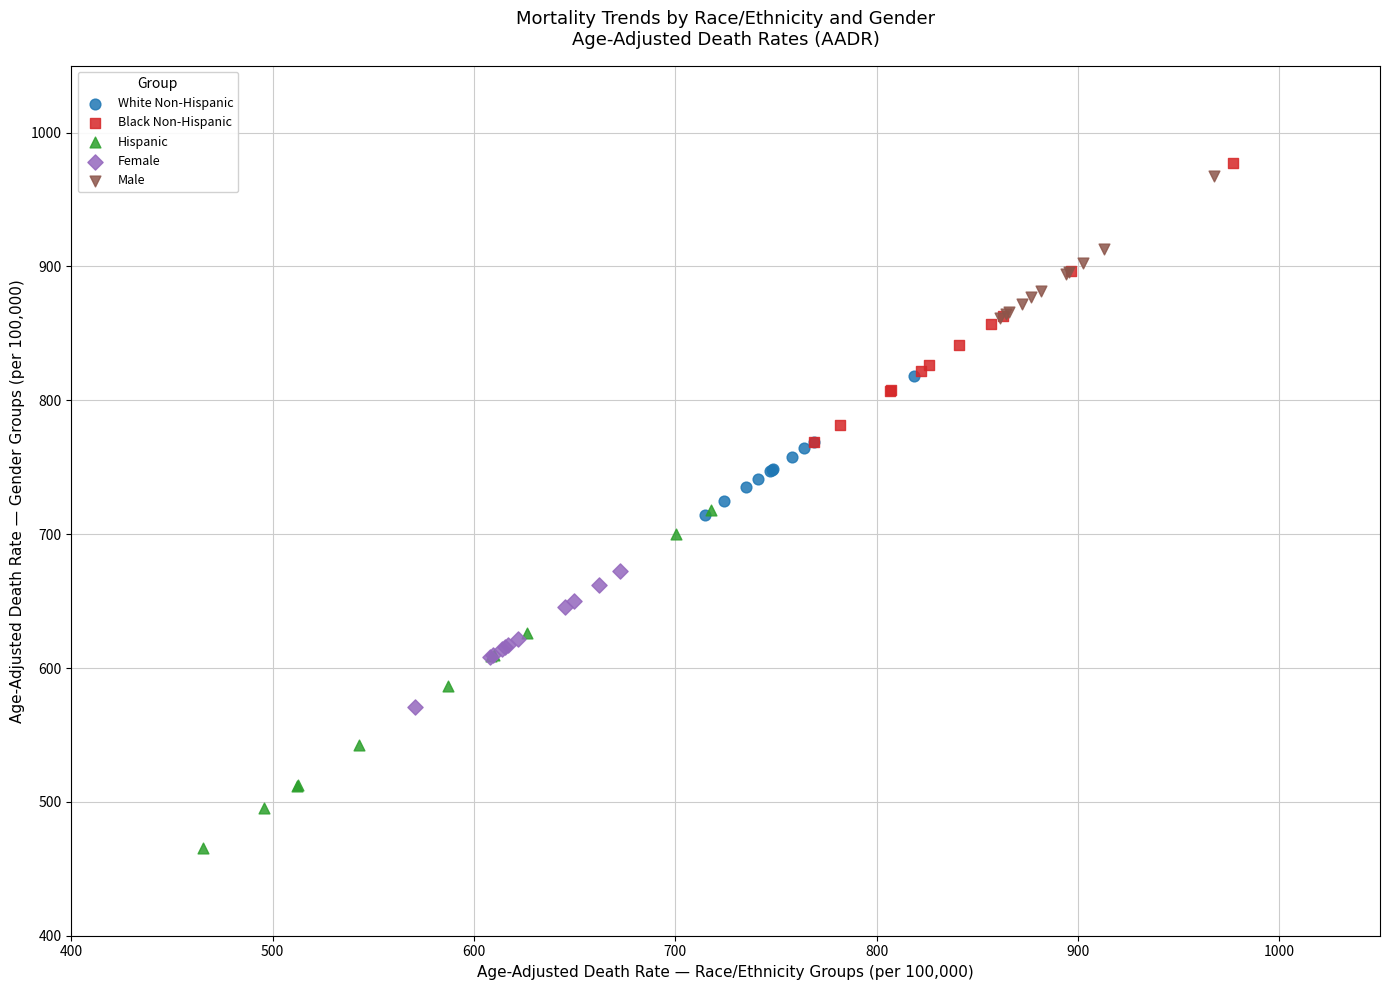

Which series has the widest spread of Y values?

Hispanic